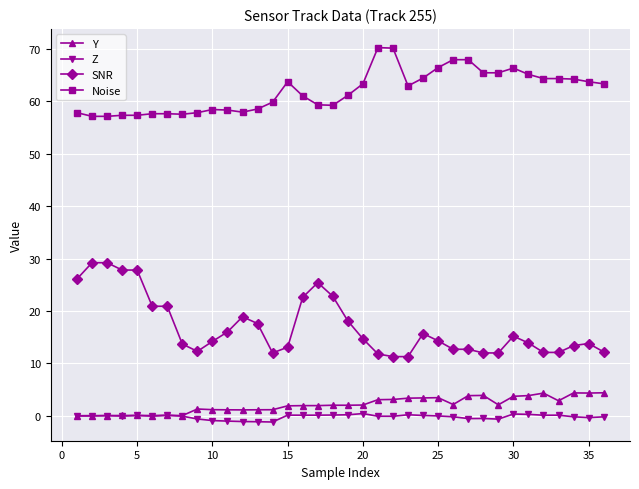

Which series has the widest spread of values?

SNR